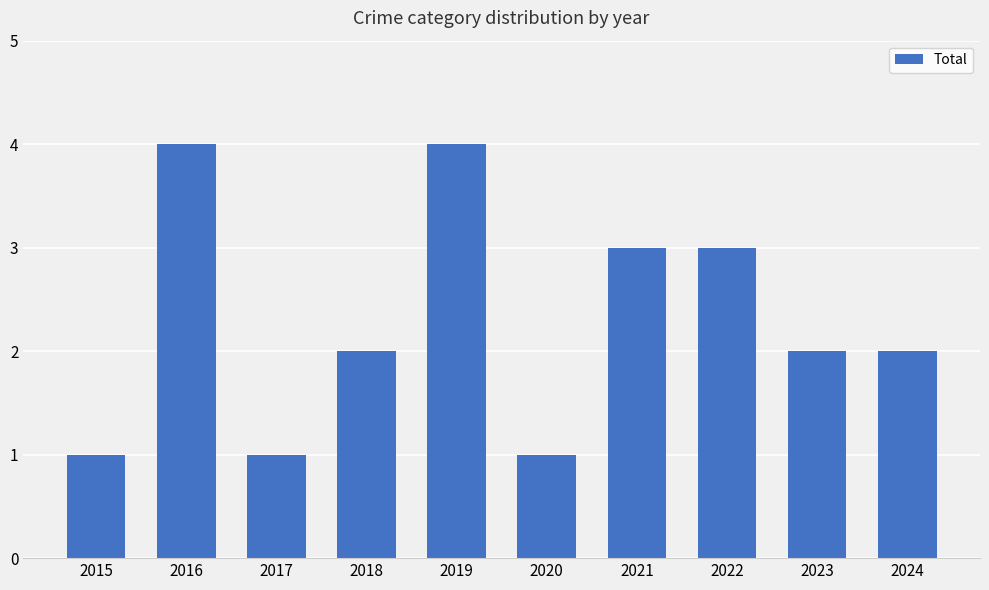

What is the maximum value shown in the chart?

4